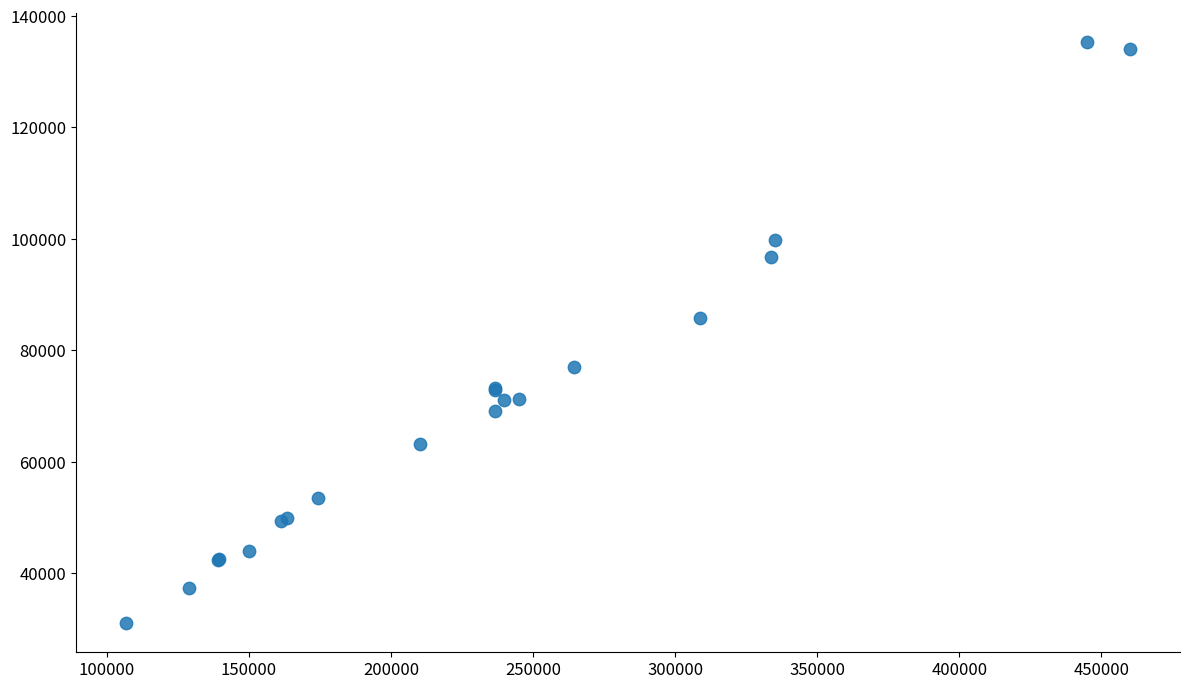

What Y value in the scatter plot is closest to 83207?

85760